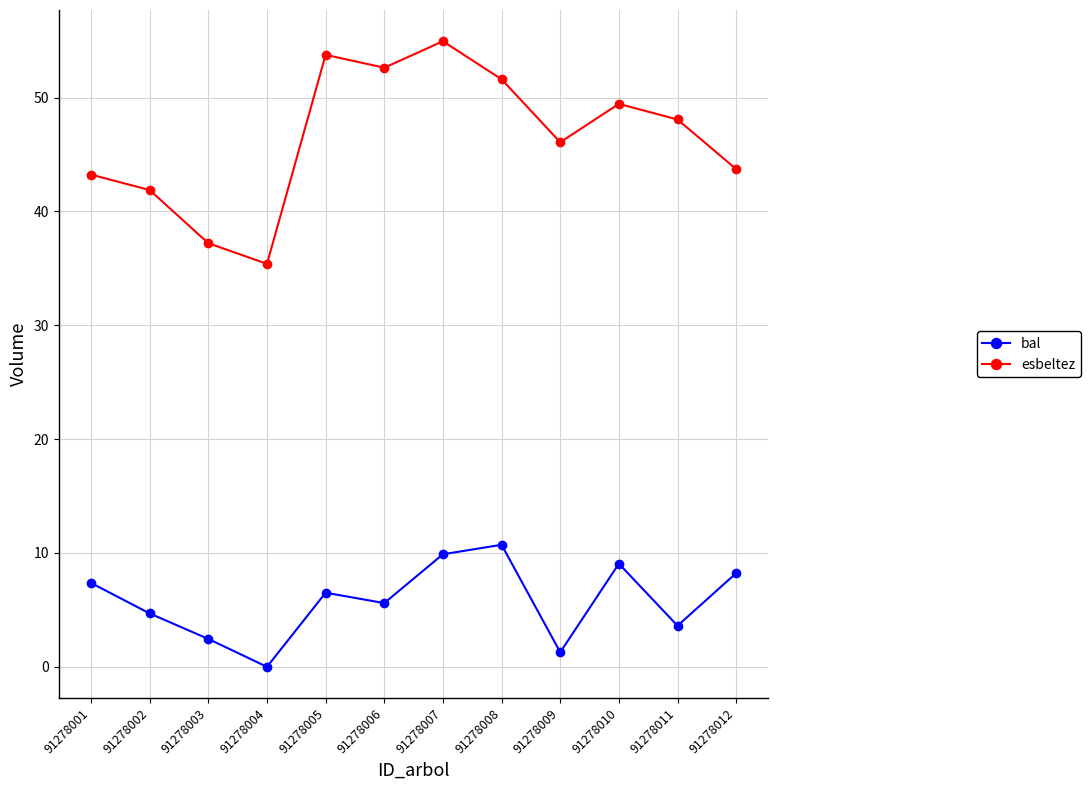

What is the maximum value for esbeltez?

55.0